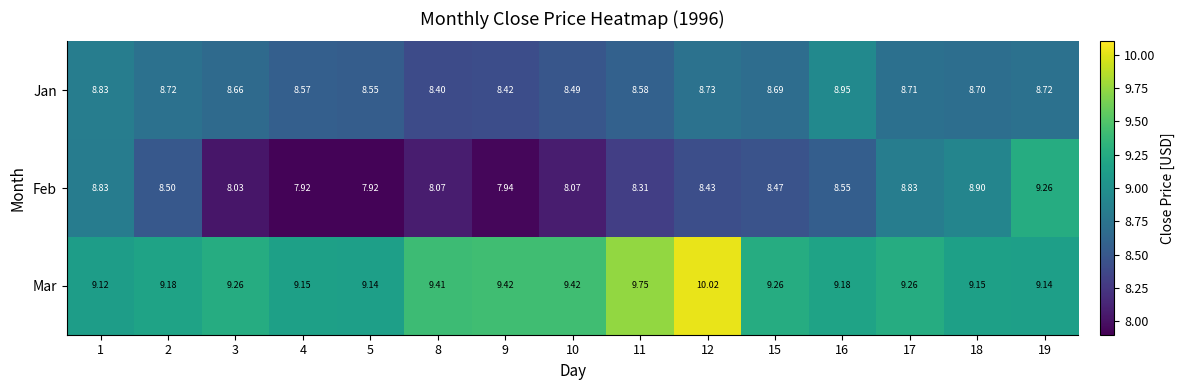

How many data points does each series have?

15